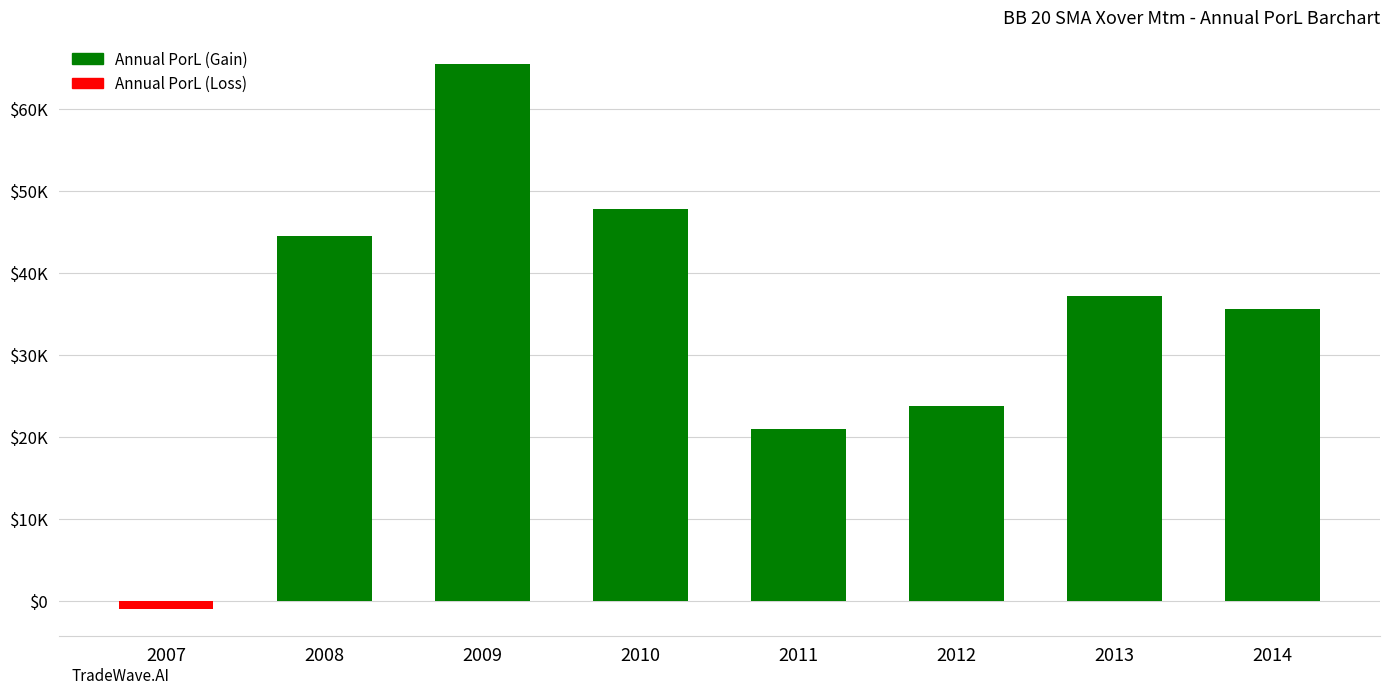

Is it true that the value at 2009 is 41417.4?

False